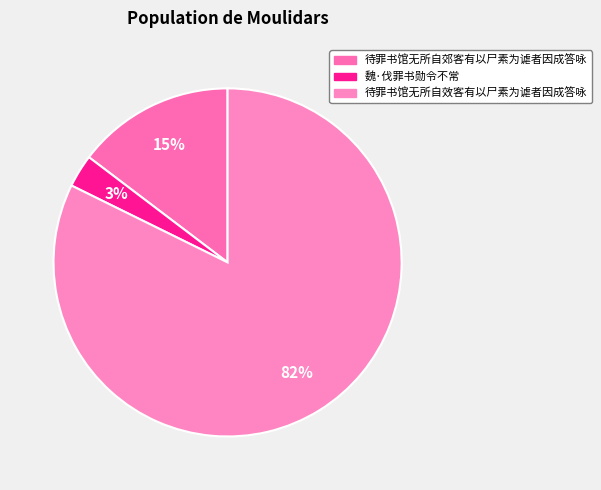

Which has a higher value, 待罪书馆无所自效客有以尸素为谑者因成答咏 or 魏·伐罪书勋令不常?

待罪书馆无所自效客有以尸素为谑者因成答咏